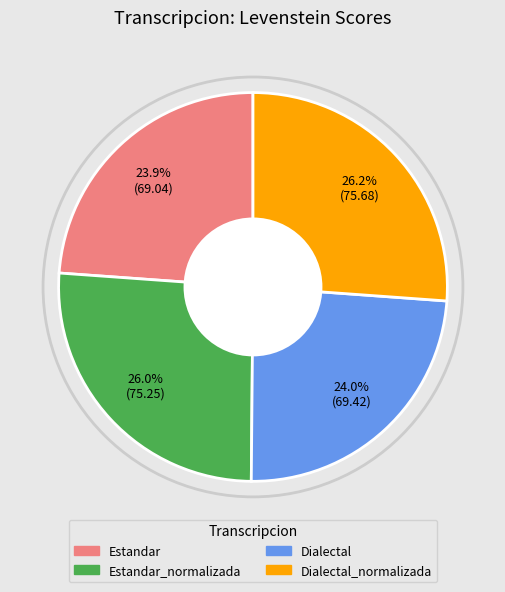

Does any single category account for the majority?

No